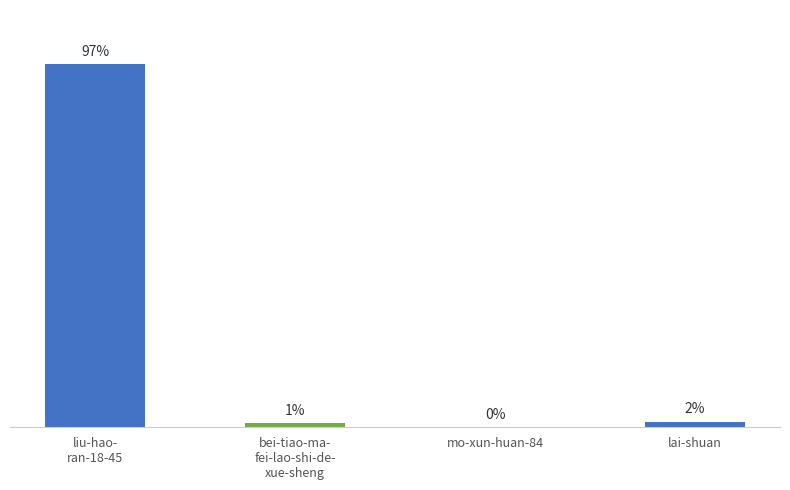

Is it true that the value at bei-tiao-ma-
fei-lao-shi-de-
xue-sheng is 601?

False